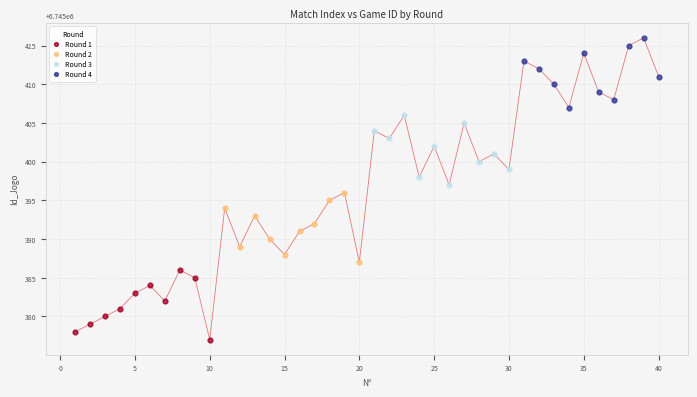

Which series contains the highest Y value?

Round 4